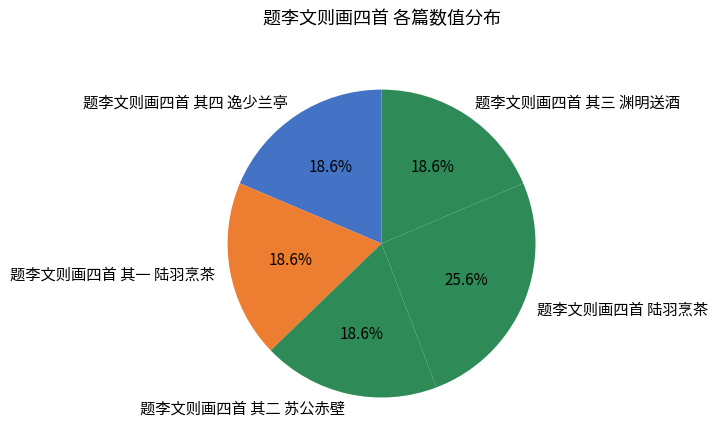

How many slices are in this pie chart?

5